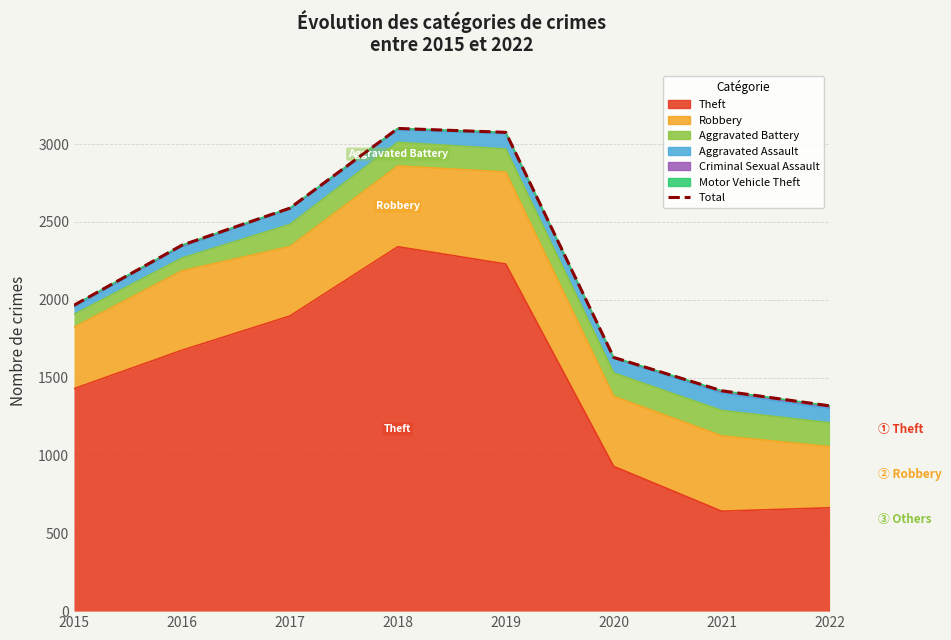

List the labels in order of value, largest first.

2018, 2019, 2017, 2016, 2015, 2020, 2021, 2022